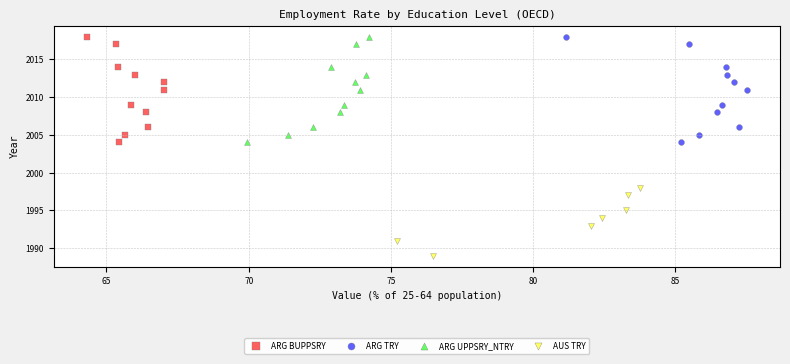

Which series reaches the minimum Y coordinate?

AUS TRY